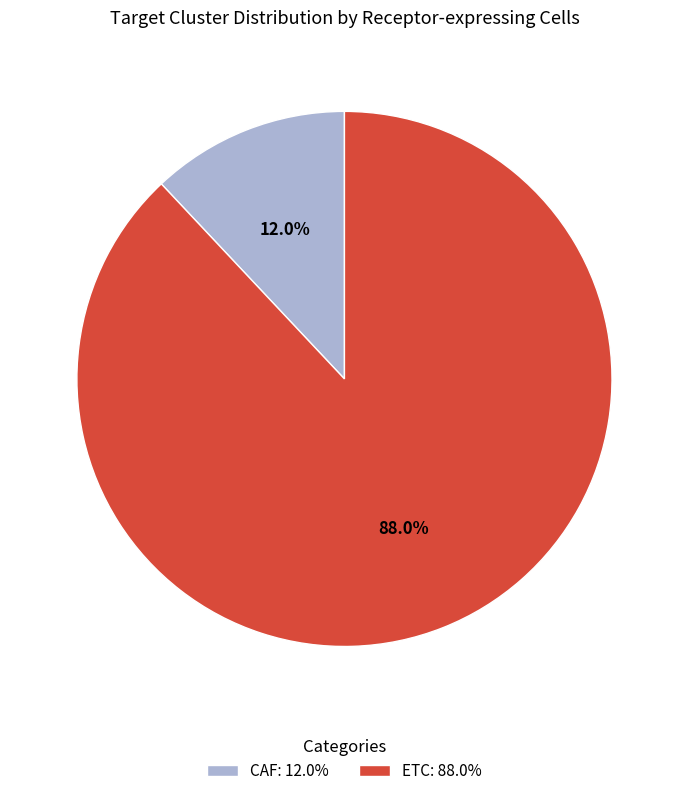

To the nearest percent, what is the average slice percentage?

50%